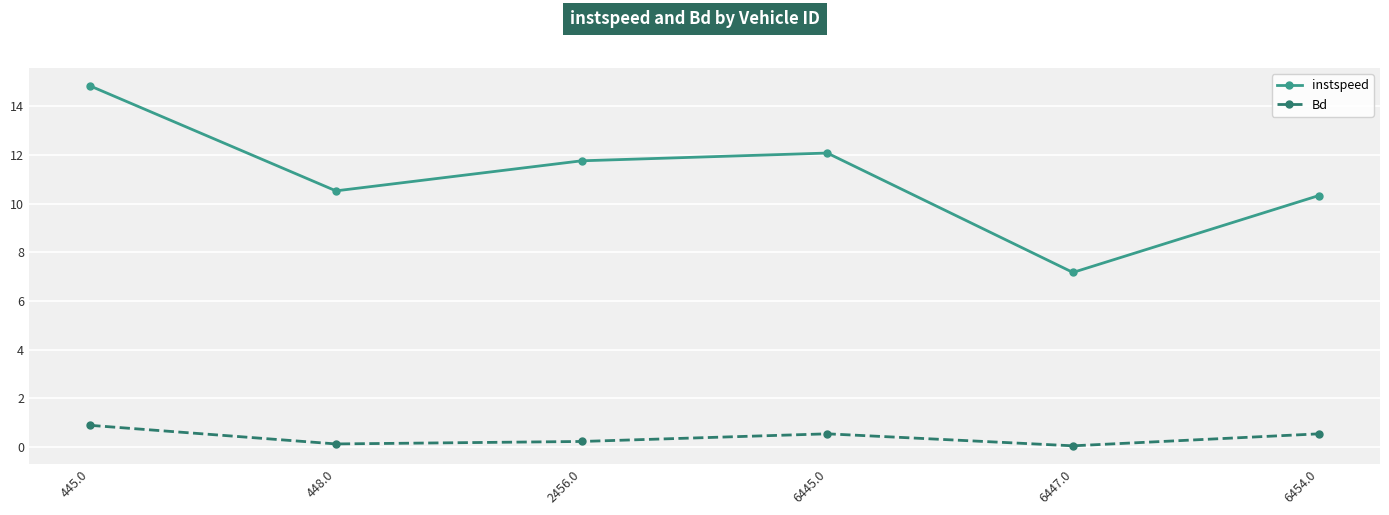

True or false: Bd and instspeed cross at least once.

False